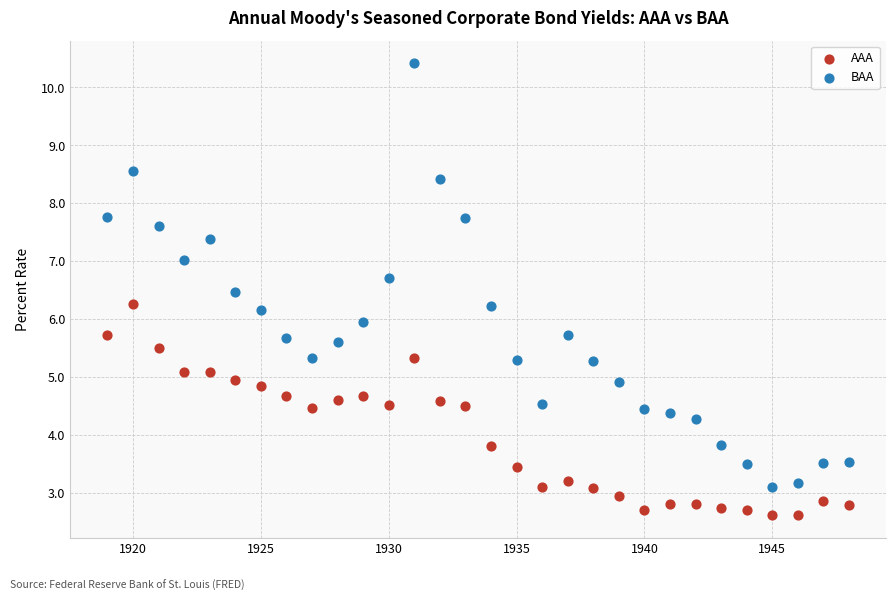

Which series contains the highest Y value?

BAA